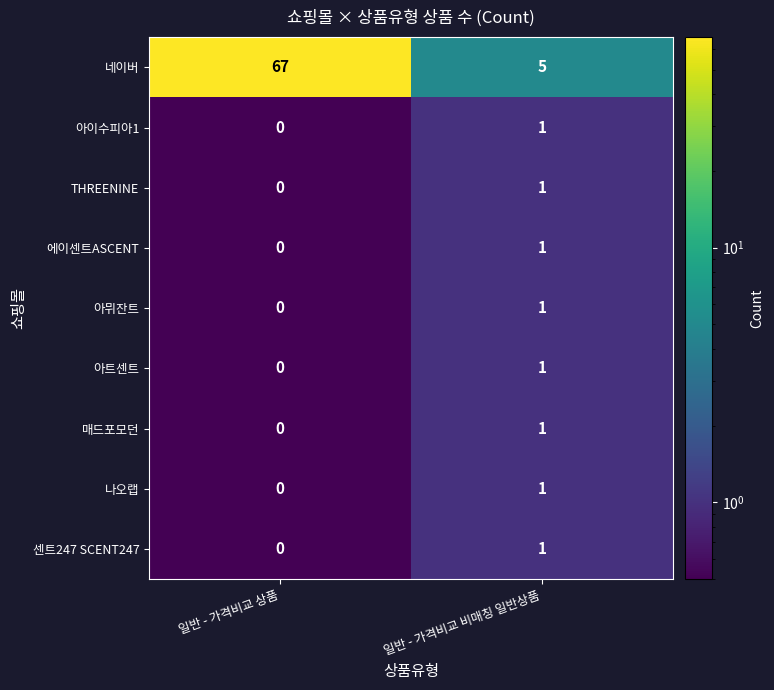

How many data points does each series have?

2